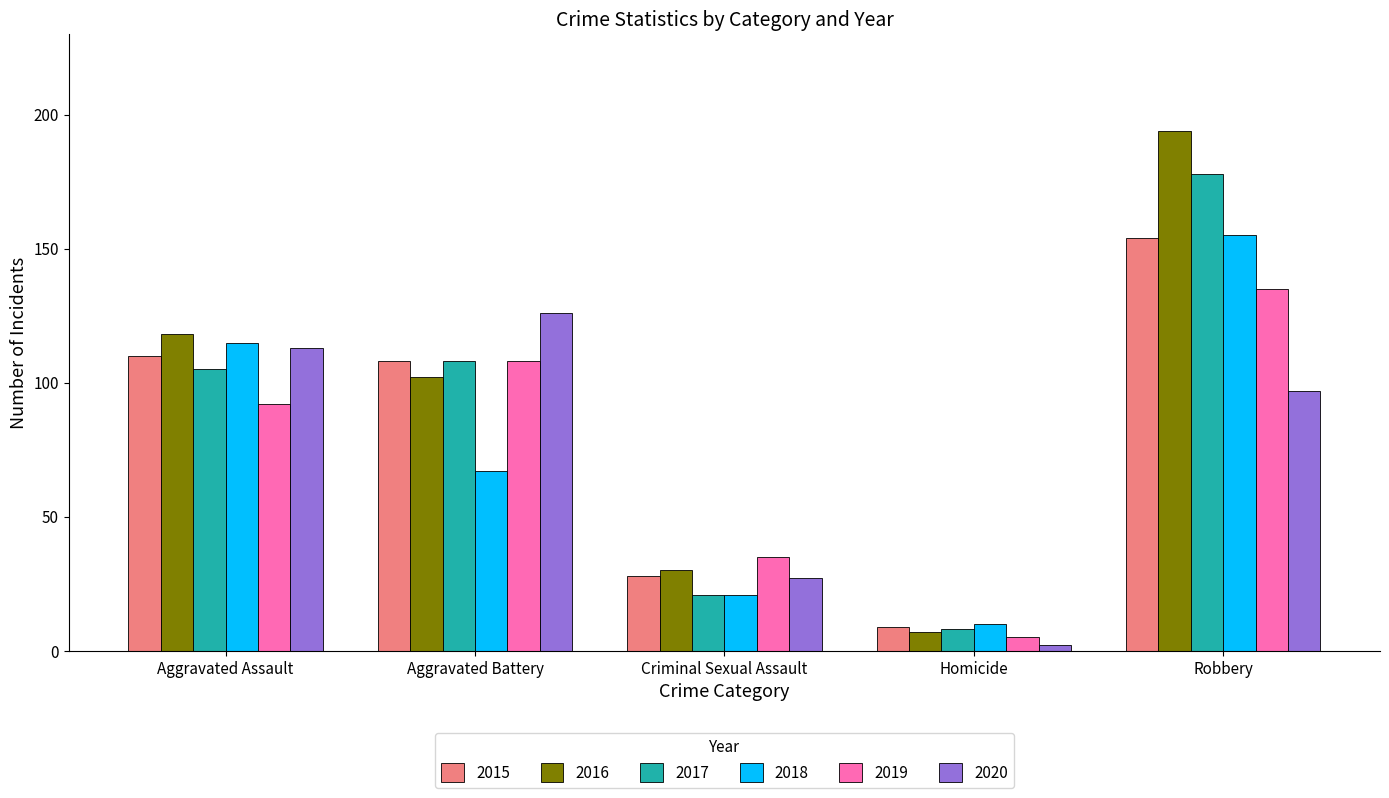

Rank the categories by 2018 value from lowest to highest.

Homicide, Criminal Sexual Assault, Aggravated Battery, Aggravated Assault, Robbery